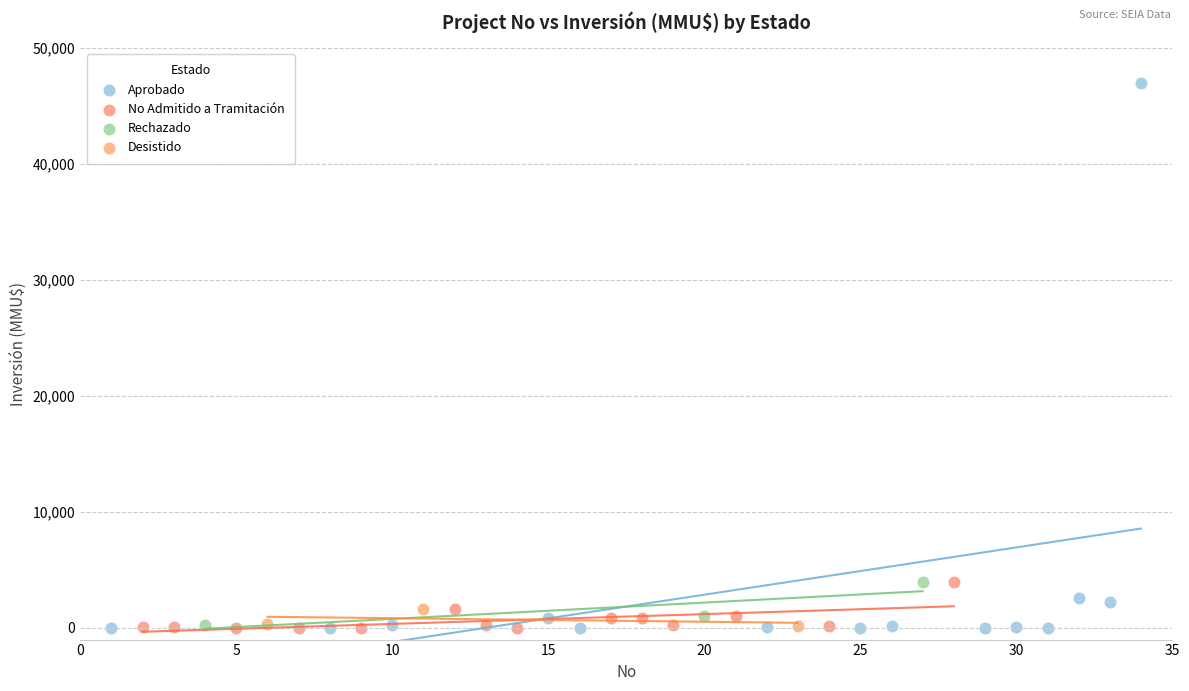

Which series has the widest spread of Y values?

Aprobado